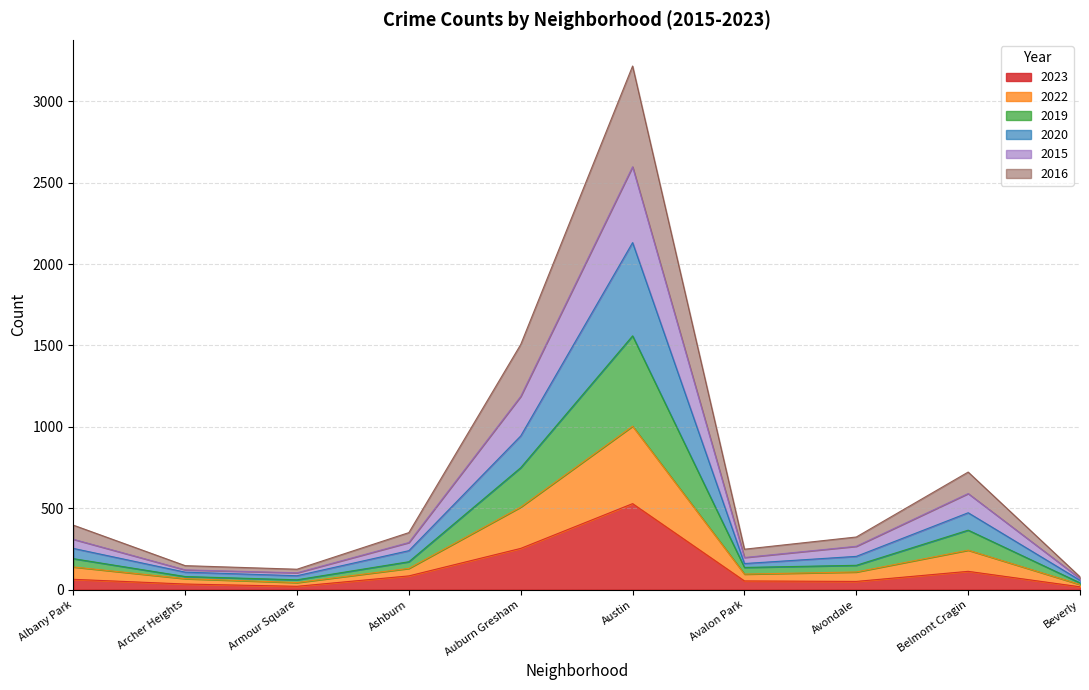

At which category is the sum across all series the highest?

Austin